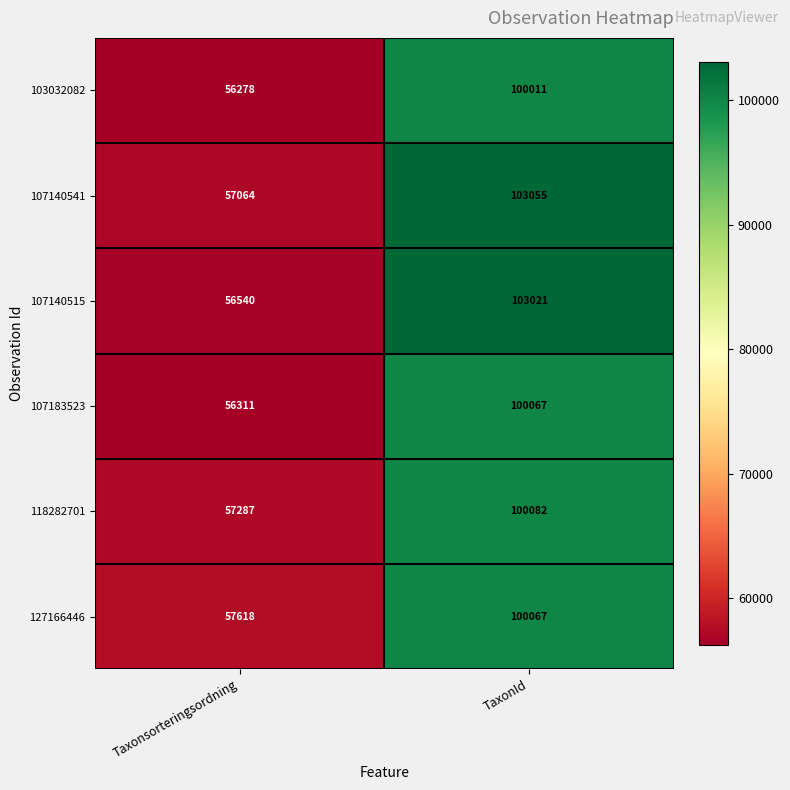

What is the total value across all series at TaxonId?

606303